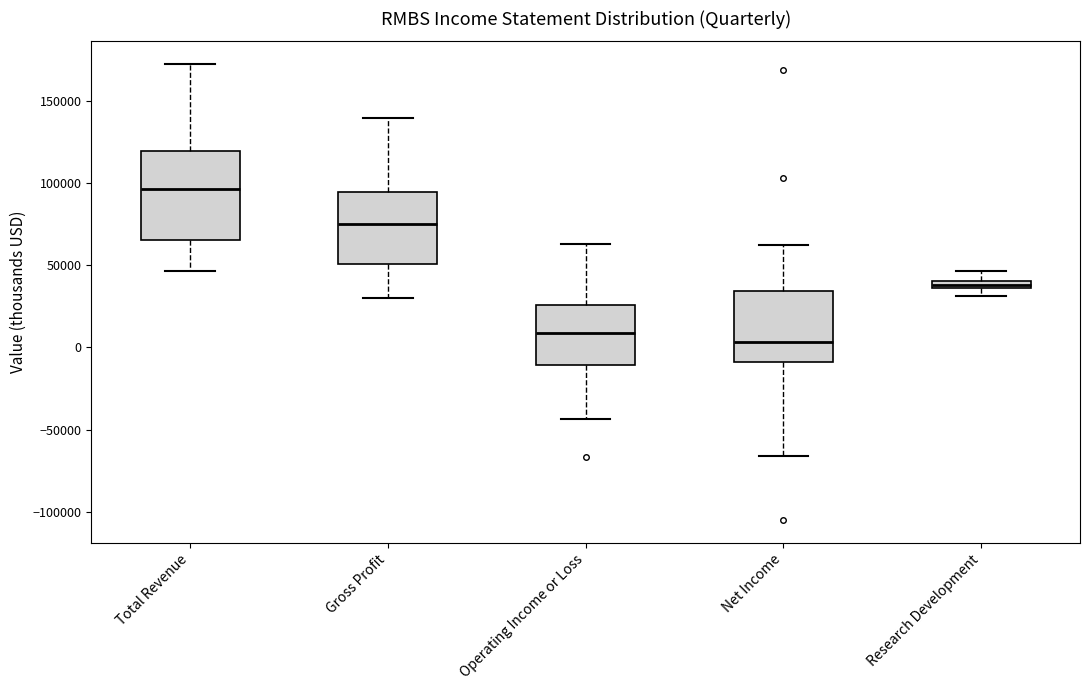

Which box is the tallest, from its lower edge to its upper edge?

Total Revenue